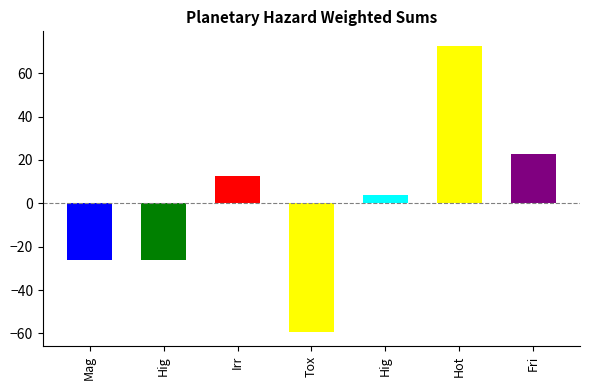

The chart shows a value of -90.1 at Tox. True or false?

False